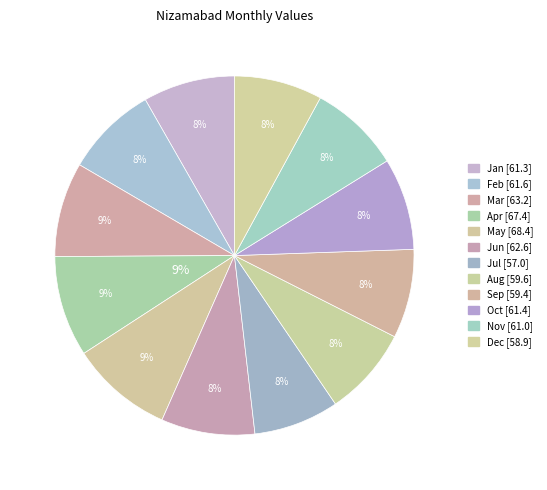

Is there any slice that represents more than half of the pie?

No